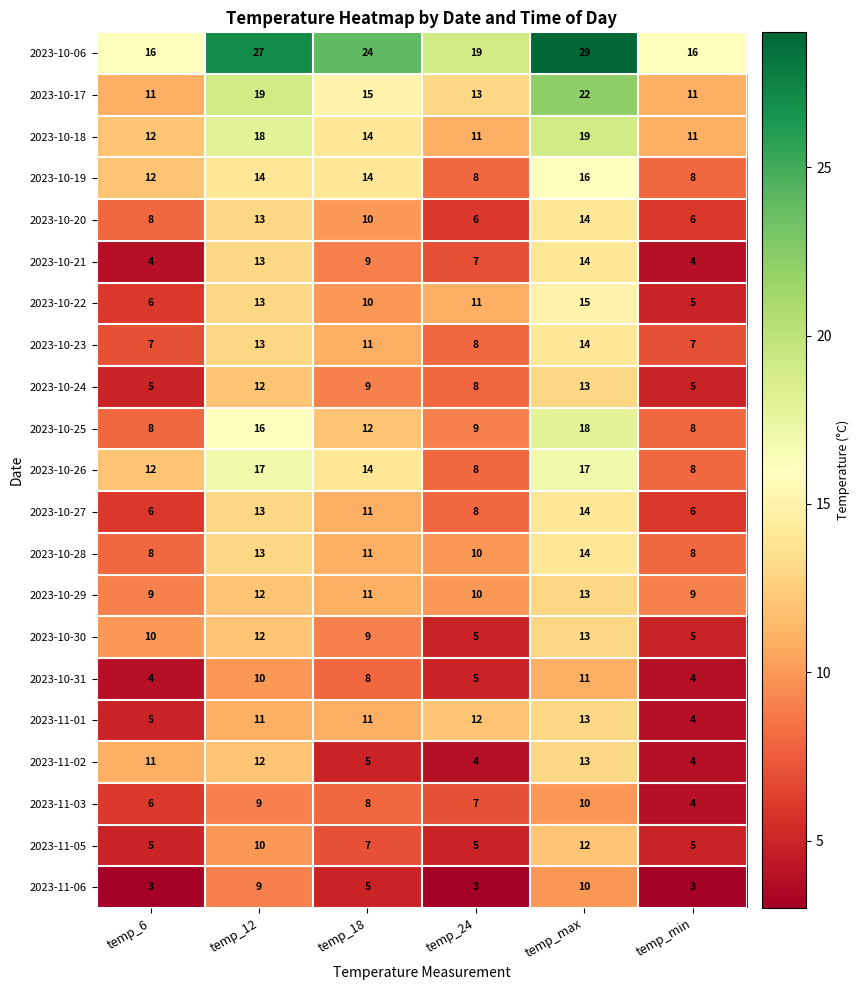

What is the minimum value shown in the chart?

3